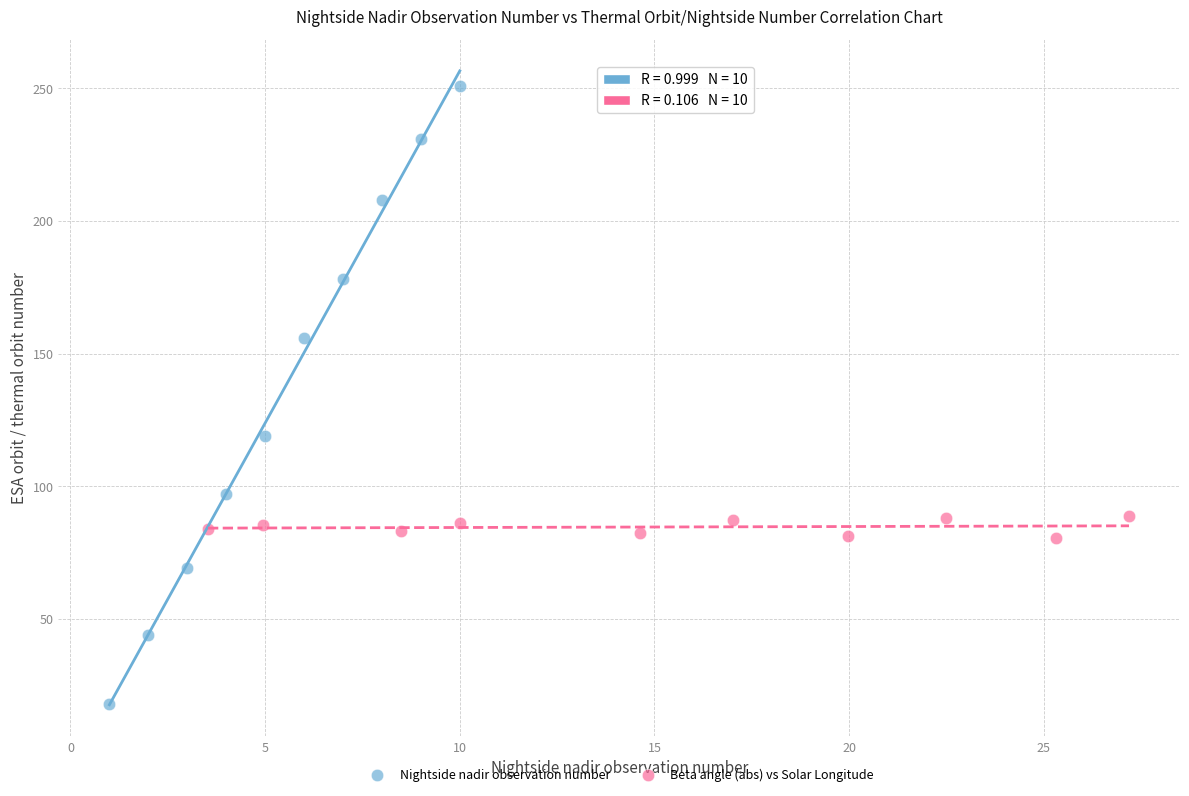

Which series contains the lowest Y value?

Nightside nadir observation number